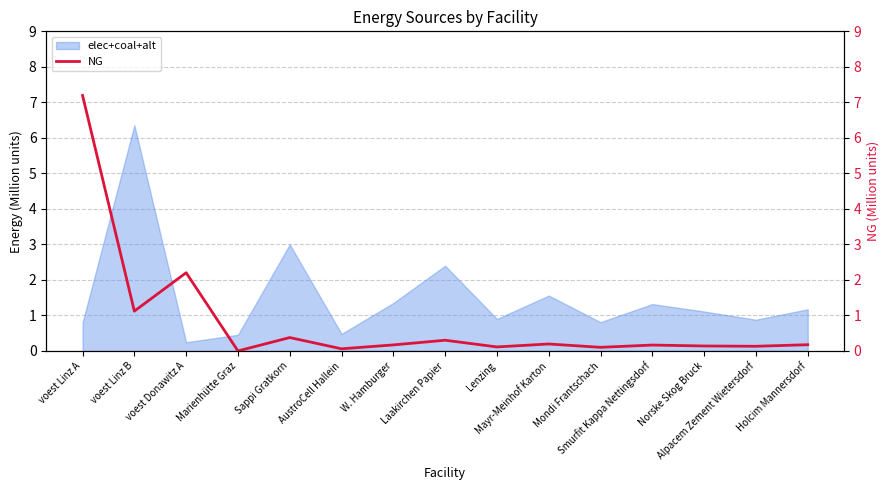

The chart shows a value of 0.0 at Marienhütte Graz. True or false?

True